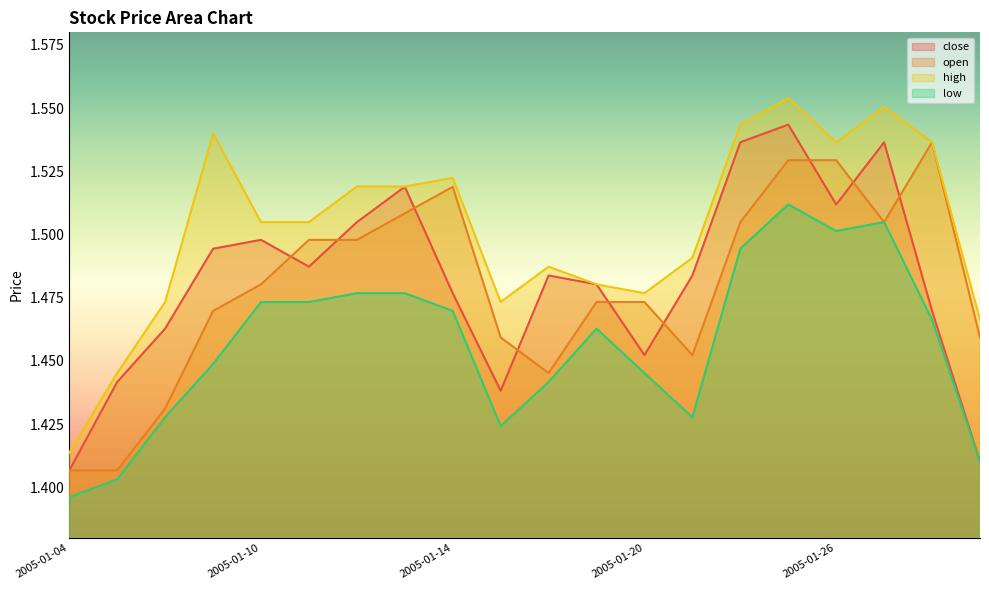

True or false: open and high cross at least once.

False